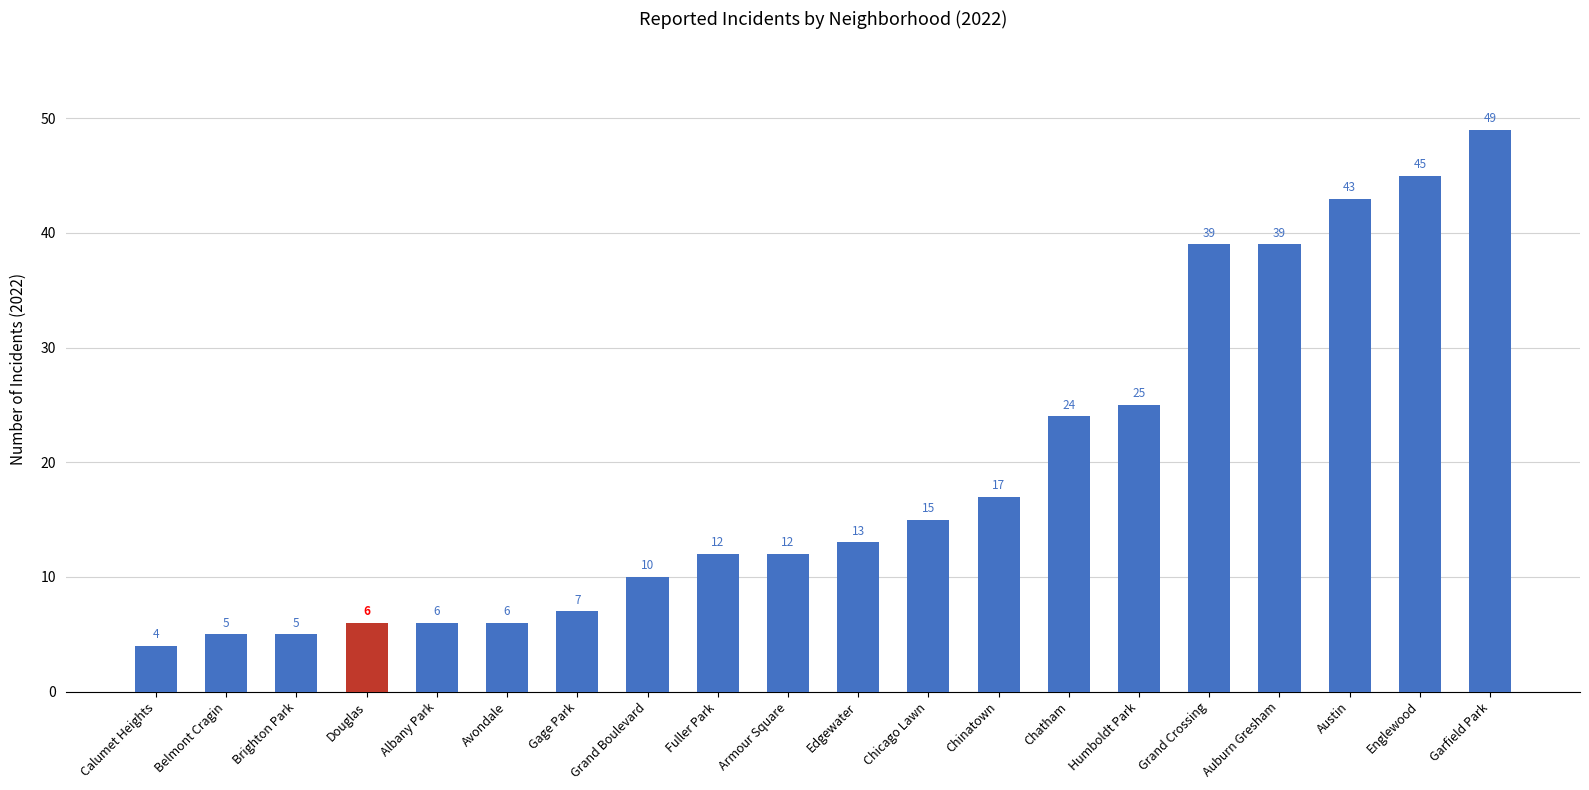

True or false: the data shows 39 at Auburn Gresham.

True